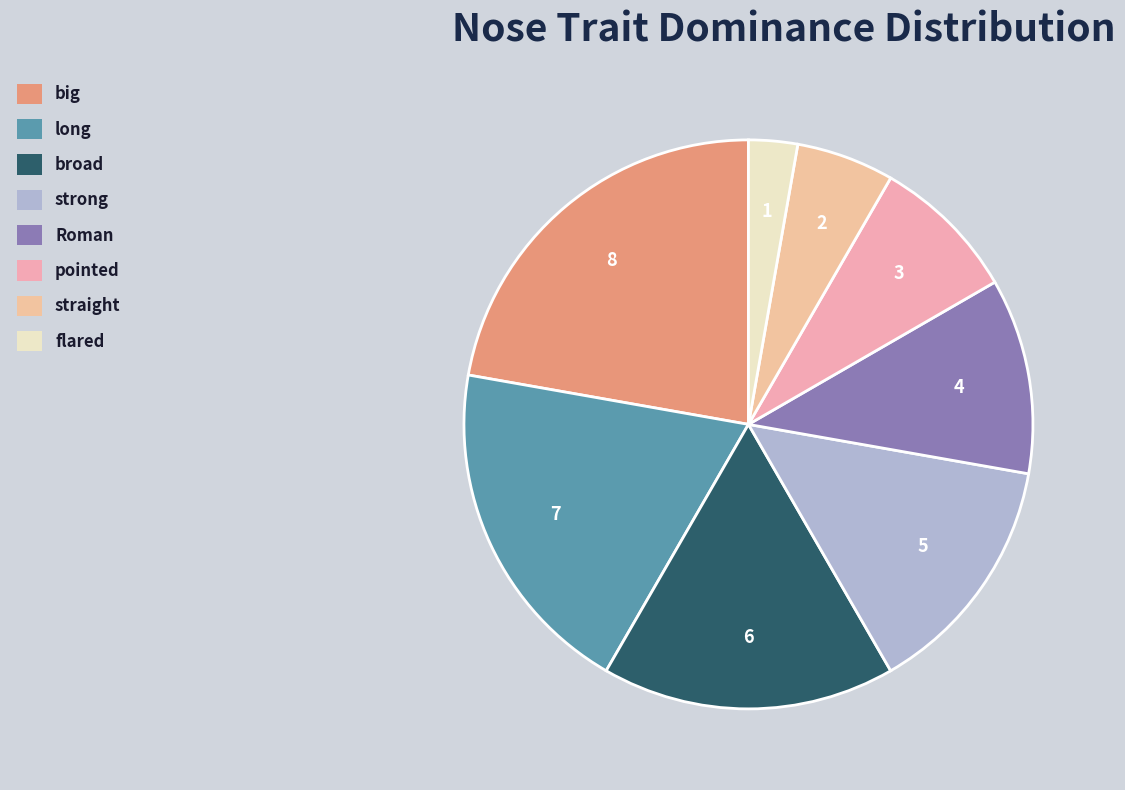

Count the number of slices in the pie.

8